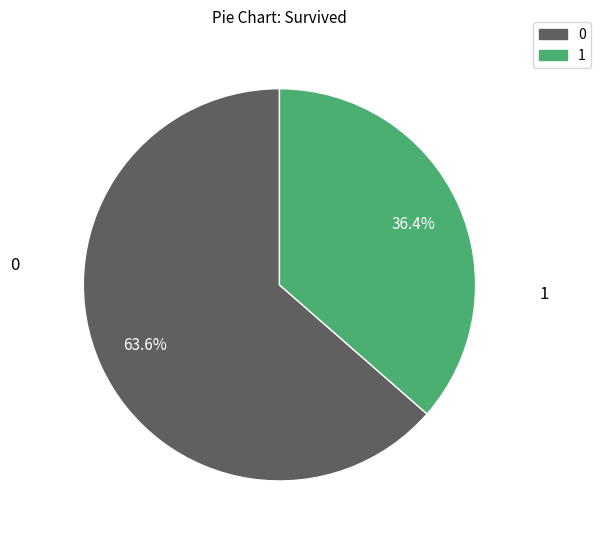

What is the smallest slice in the pie chart?

1